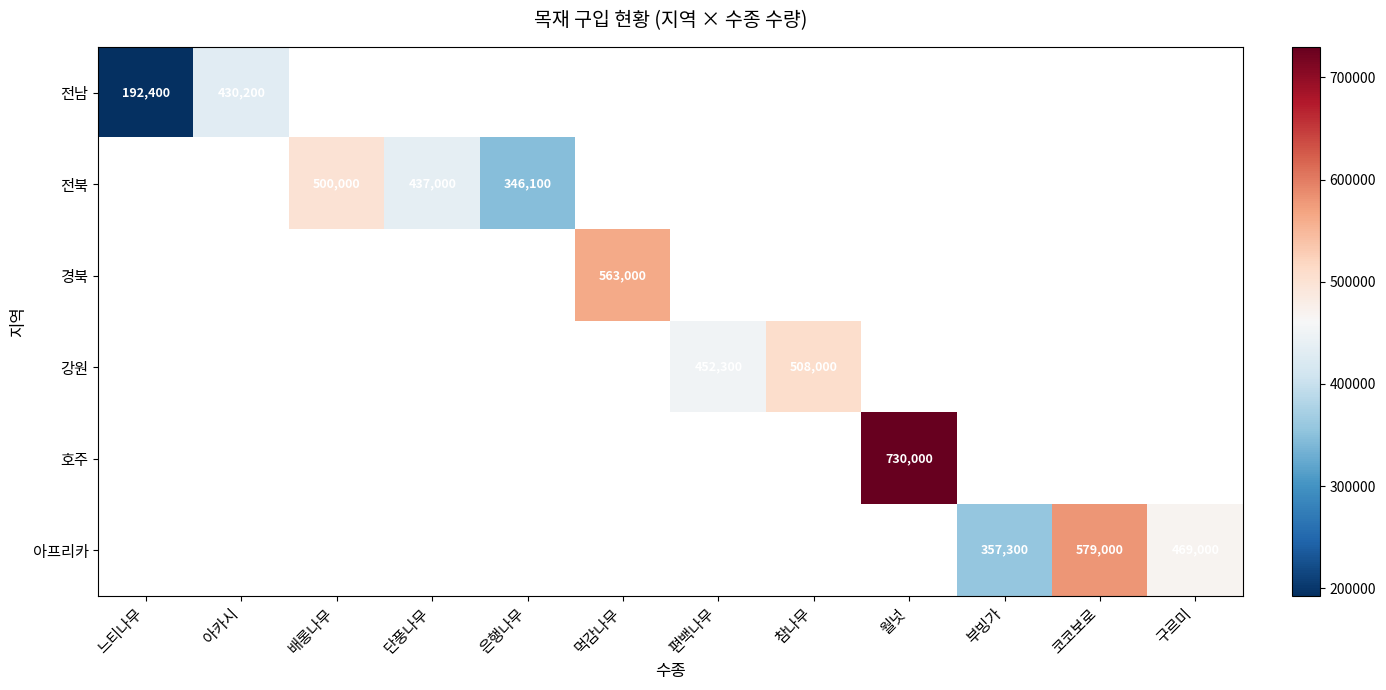

Is it true that 전남 equals 119010 at 느티나무?

False